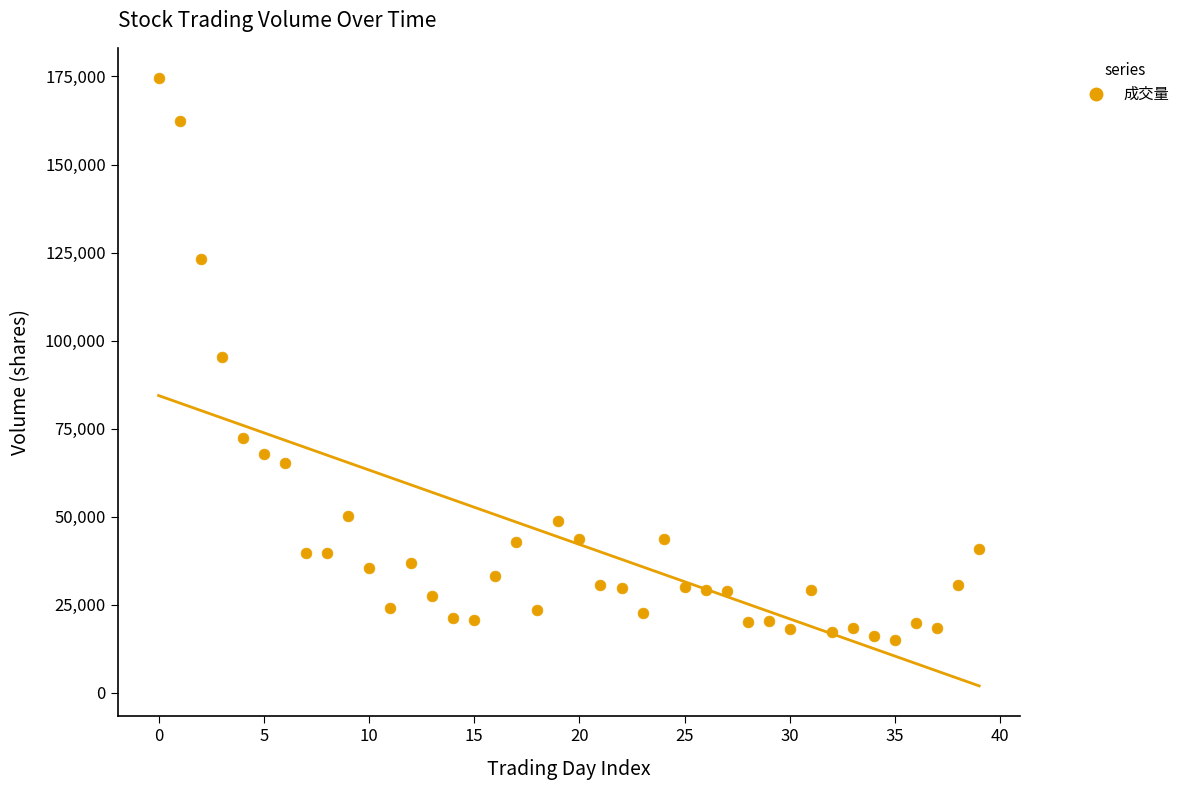

What is the range of Y values (max minus min)?

159557